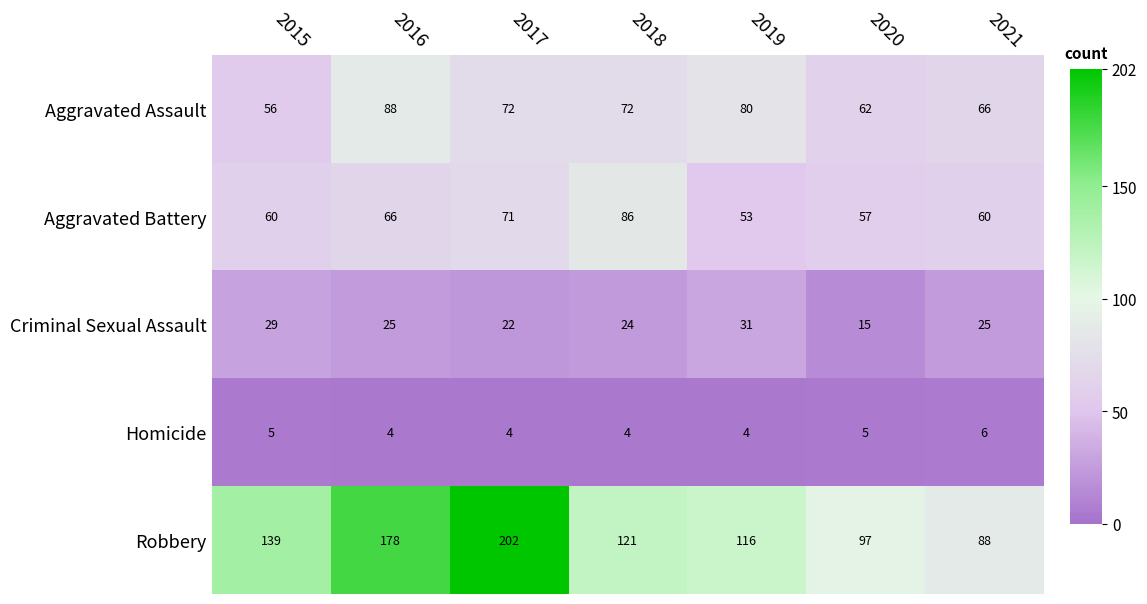

What is the difference between the highest and lowest values at 2020?

92